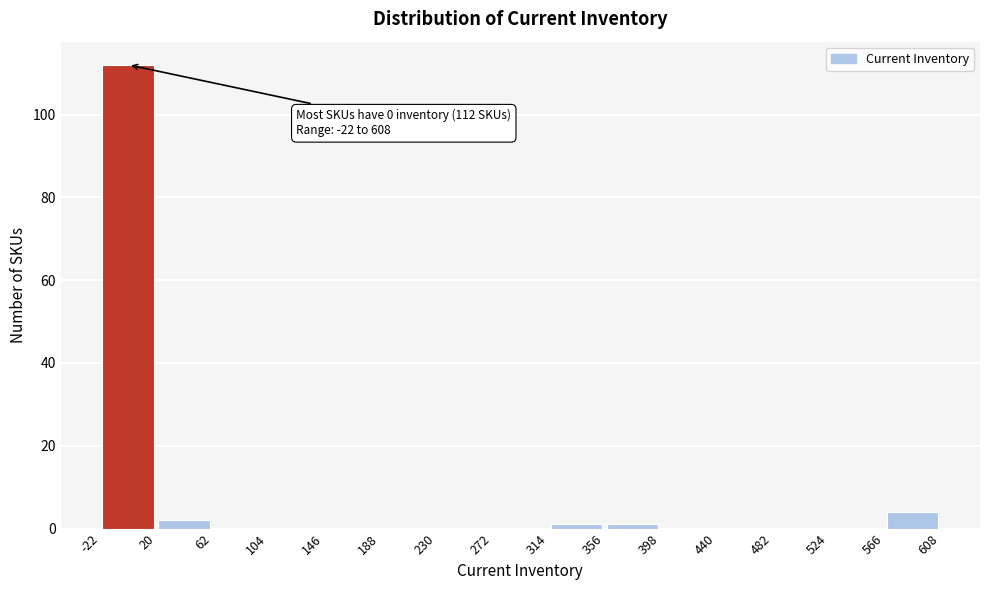

Which range on the x-axis has the tallest bar?

-22 to 20